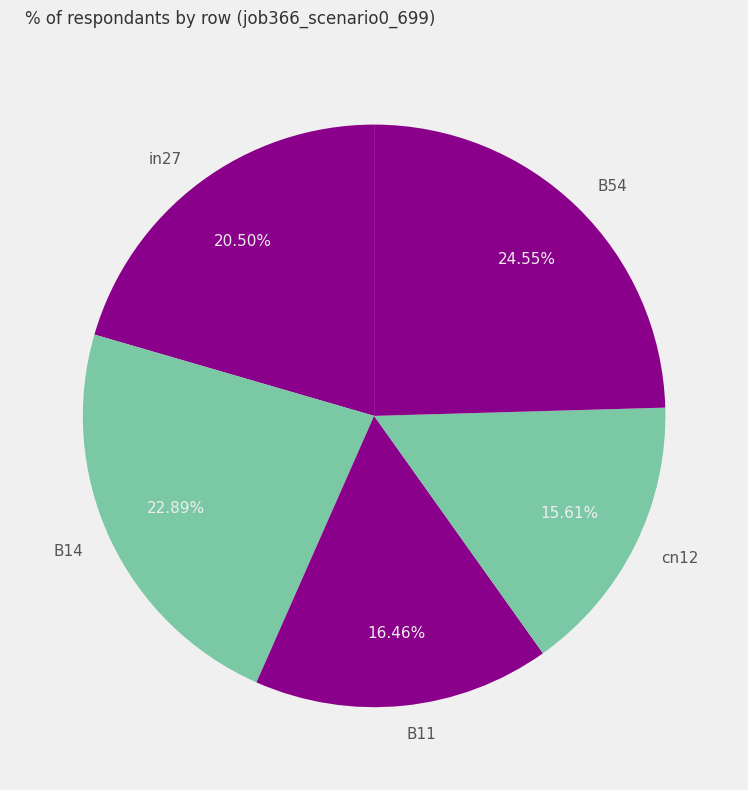

How many slices are in this pie chart?

5